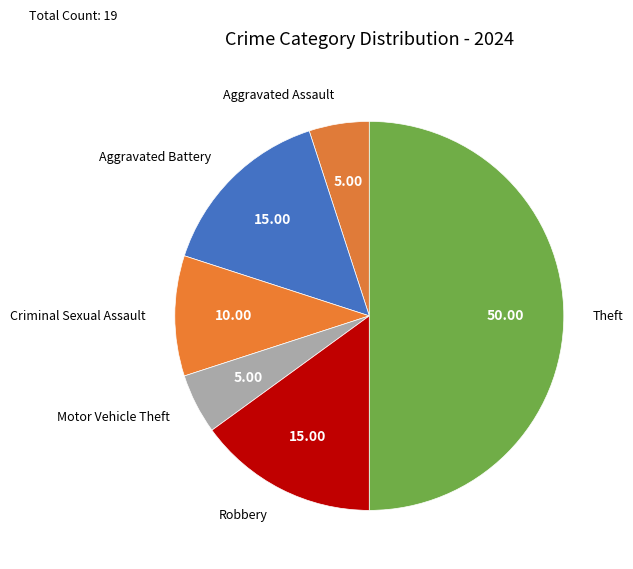

How many segments does this pie chart have?

6